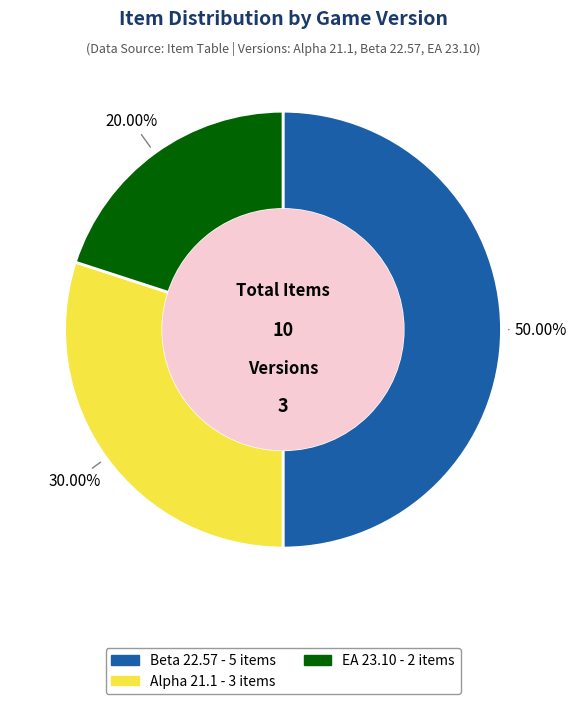

Count the number of slices in the pie.

3